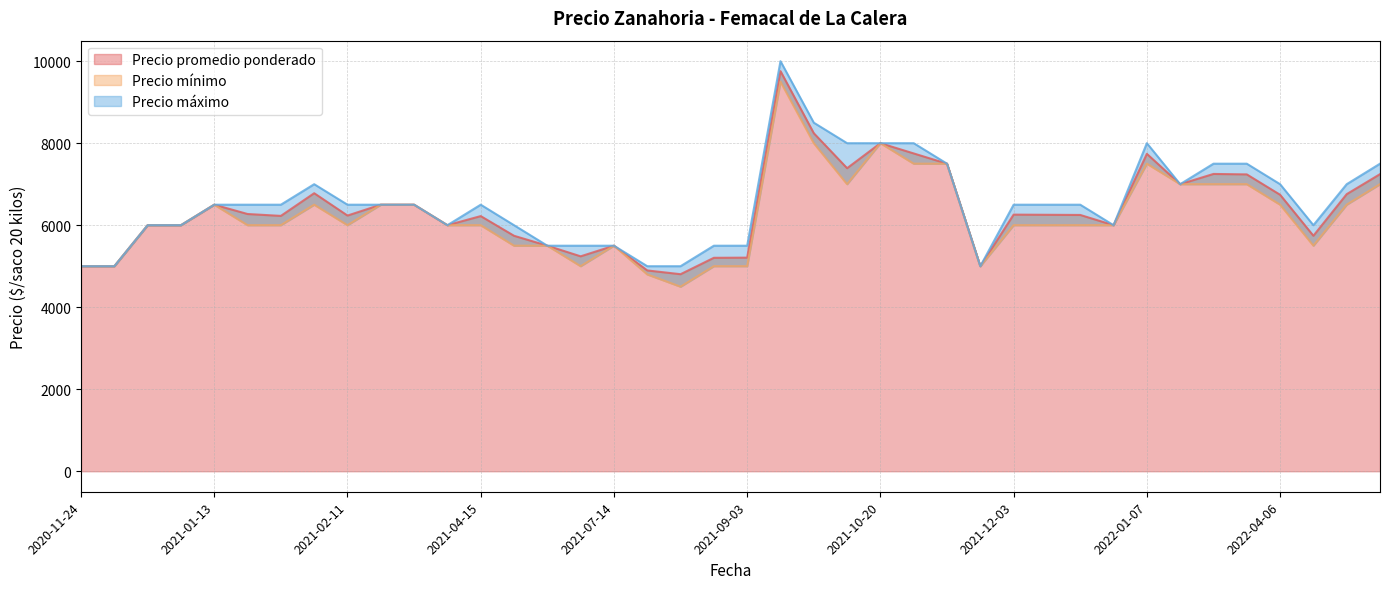

What is the average value of the Precio promedio ponderado series?

6386